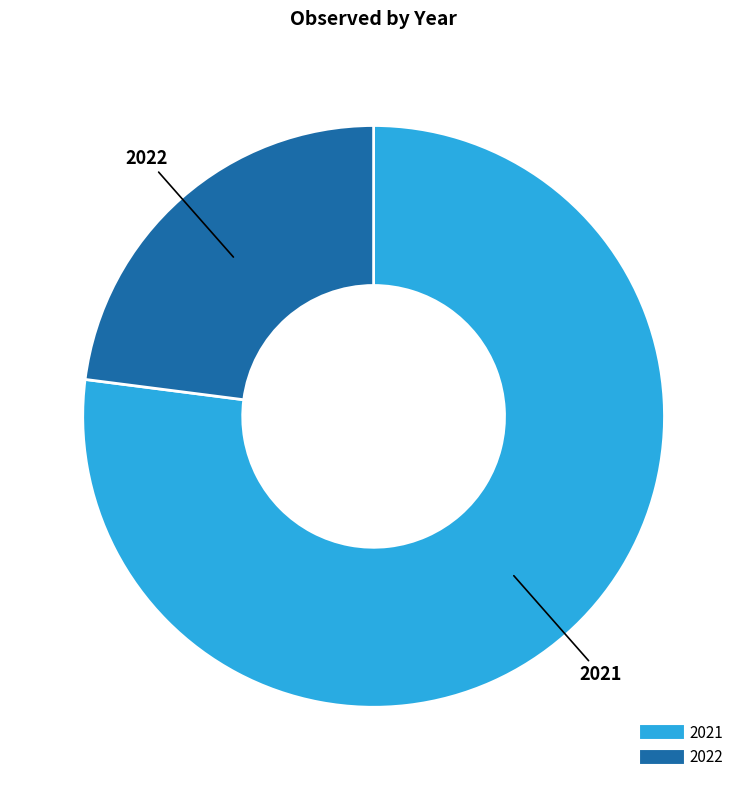

What is the ratio of the value at 2021 to the value at 2022?

3.4